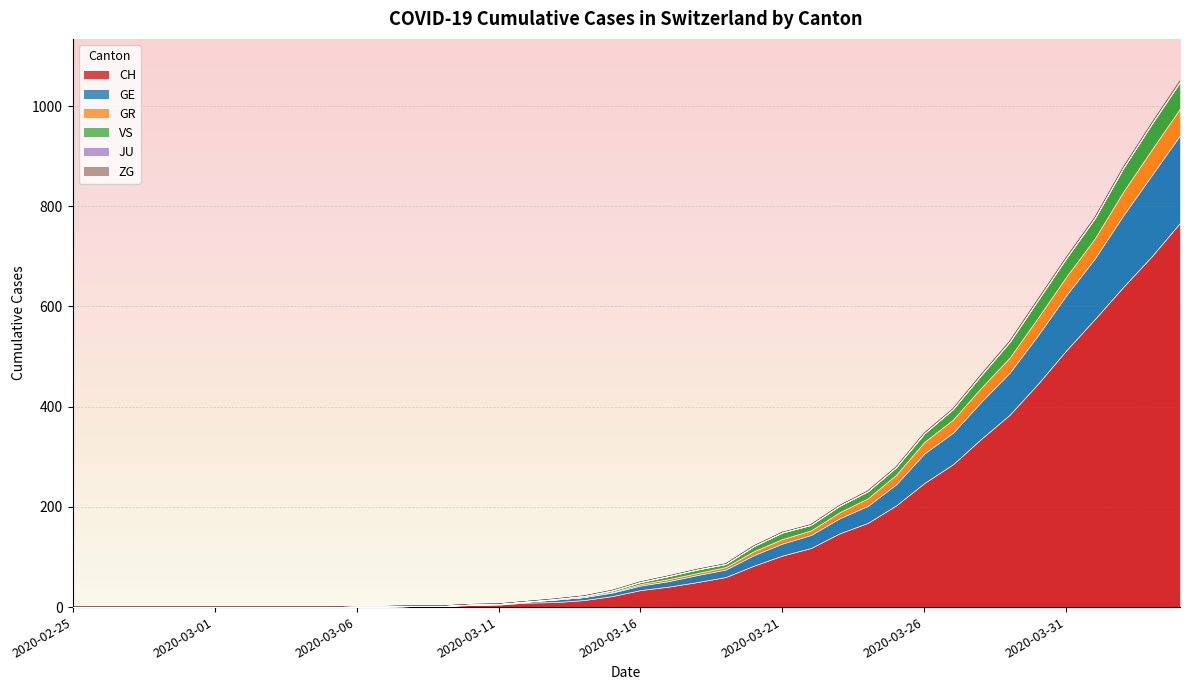

The value of CH at 2020-03-17 is 57. True or false?

False